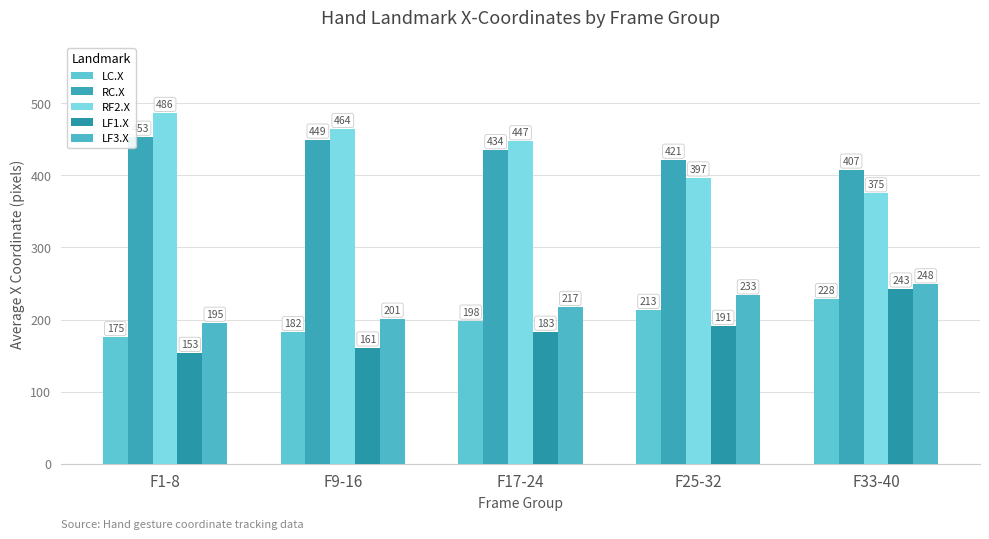

What is the label of the 2nd bar from the right?

F25-32